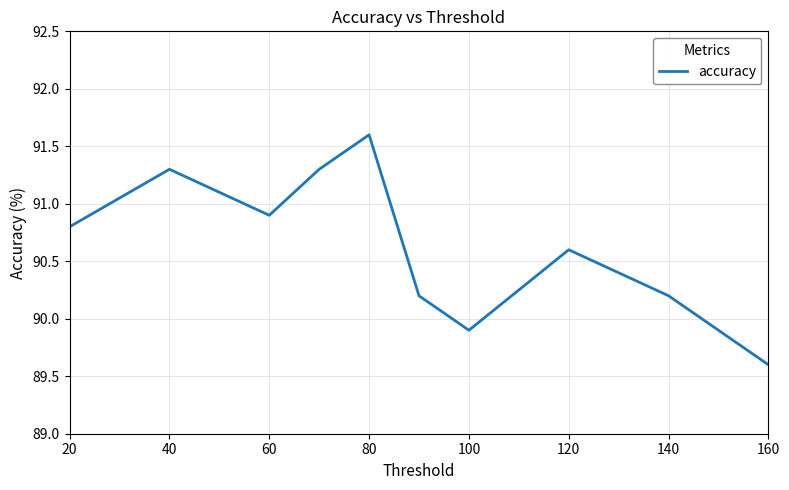

What is the difference between the maximum and minimum values?

2.0